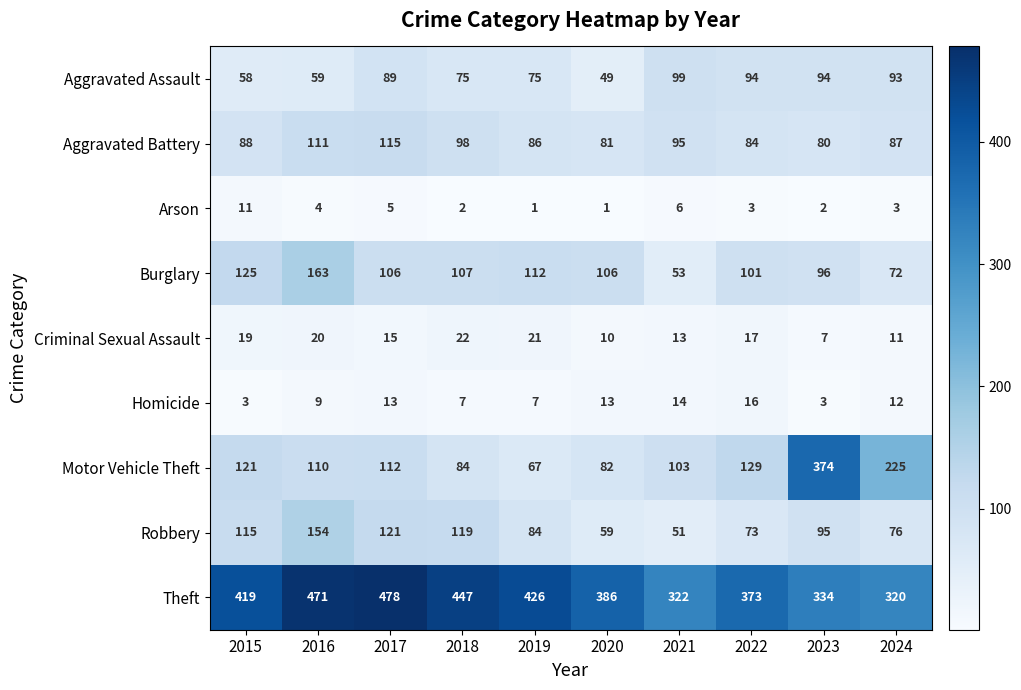

What is the maximum value for Aggravated Assault?

99